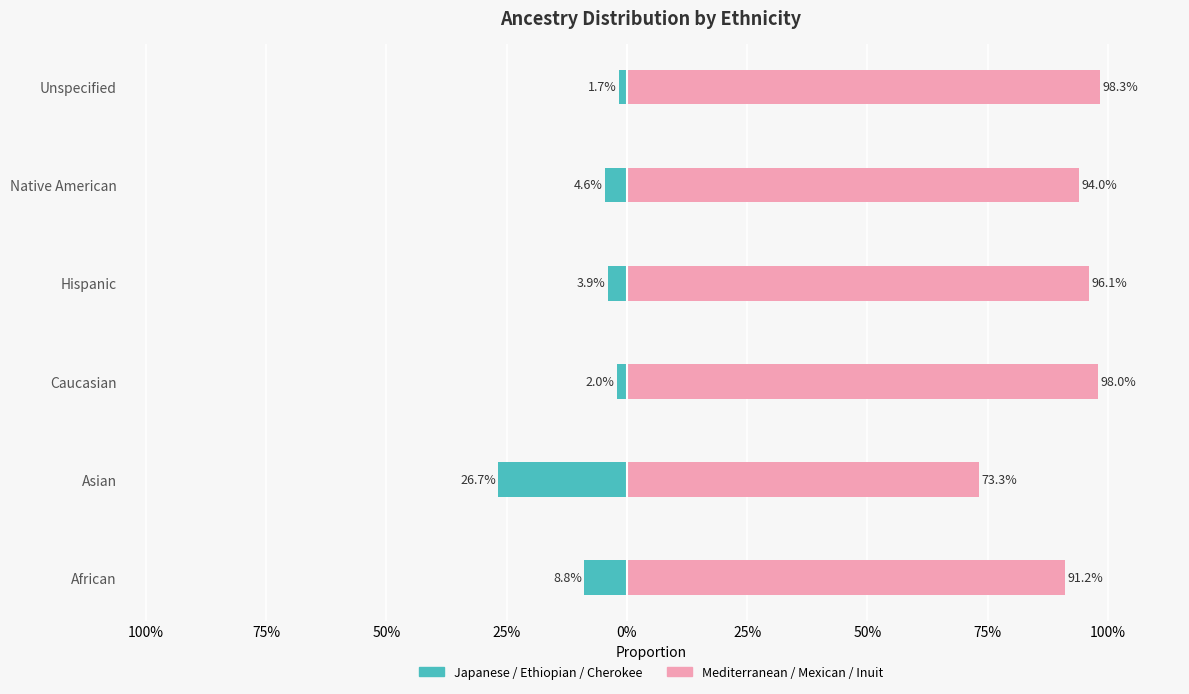

The value of Mediterranean / Mexican / Inuit at Unspecified is 1.0. True or false?

True